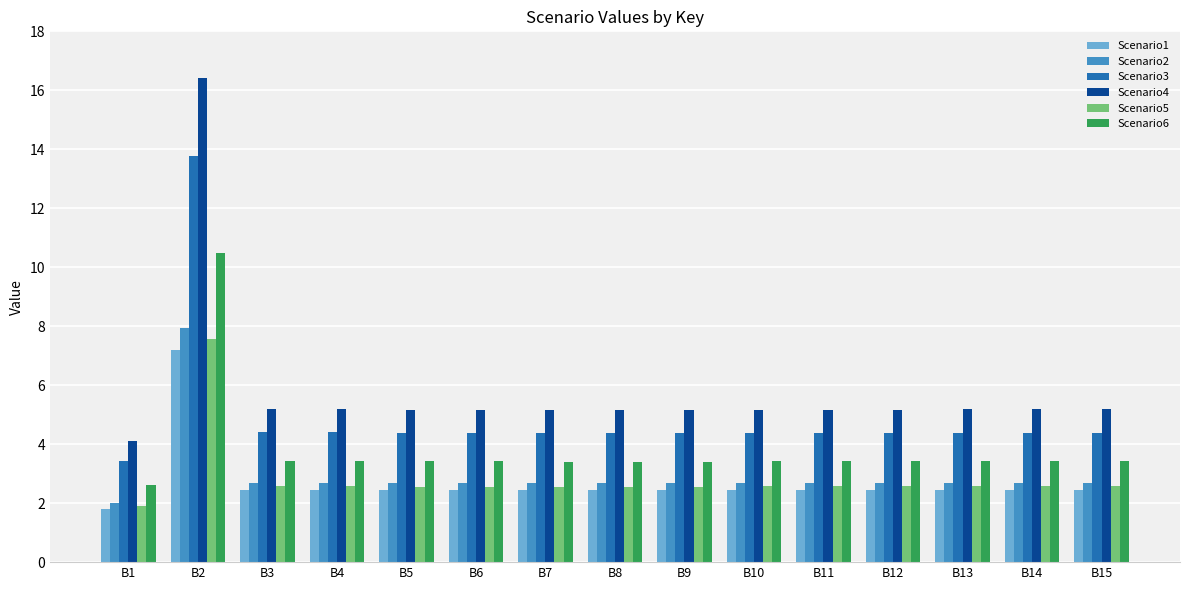

The value of Scenario6 at B12 is 1.2. True or false?

False